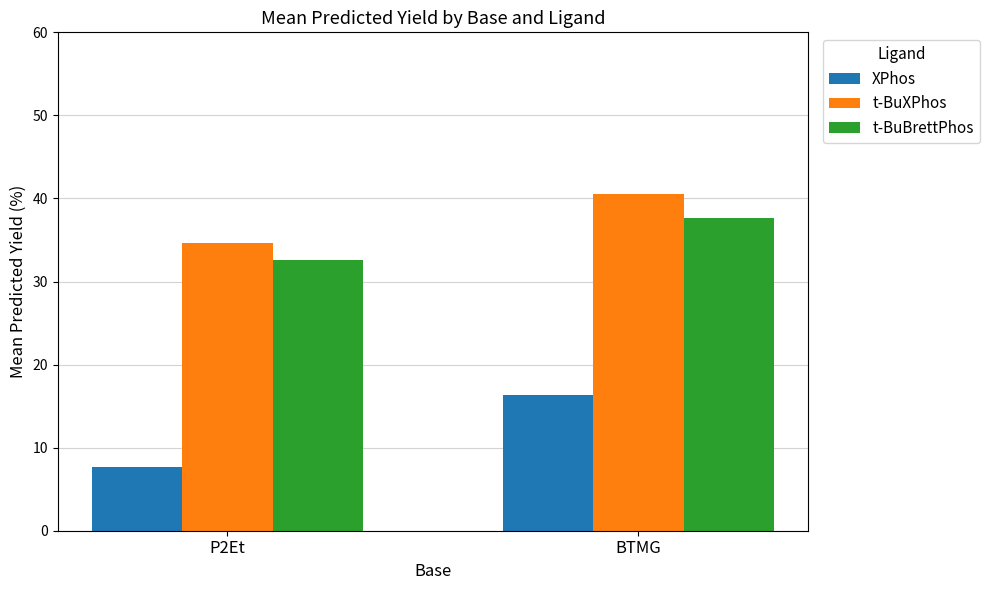

What is the label of the 2nd bar from the left?

BTMG